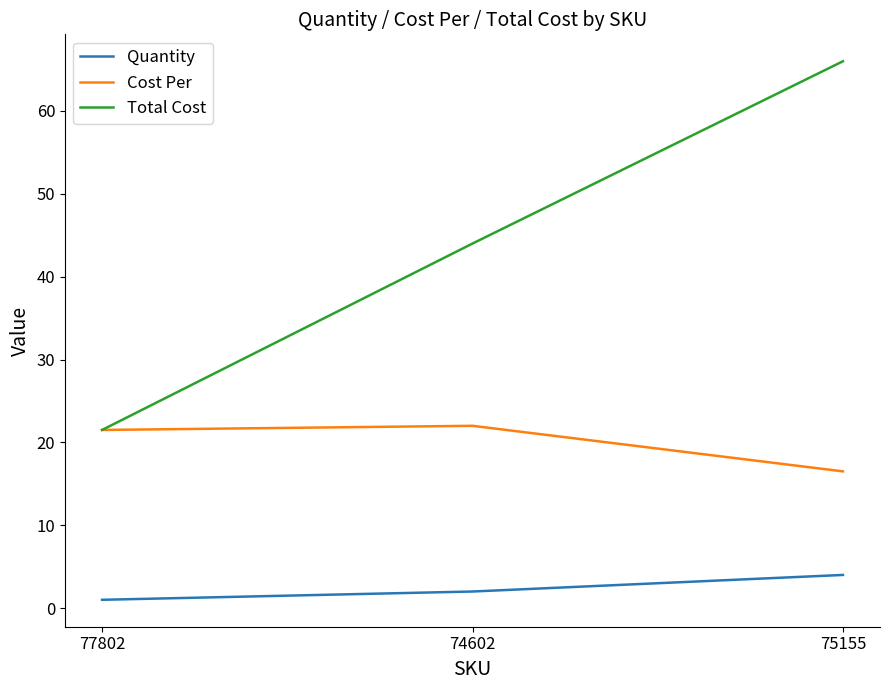

Rank the series by their maximum value, from lowest to highest.

Quantity, Cost Per, Total Cost